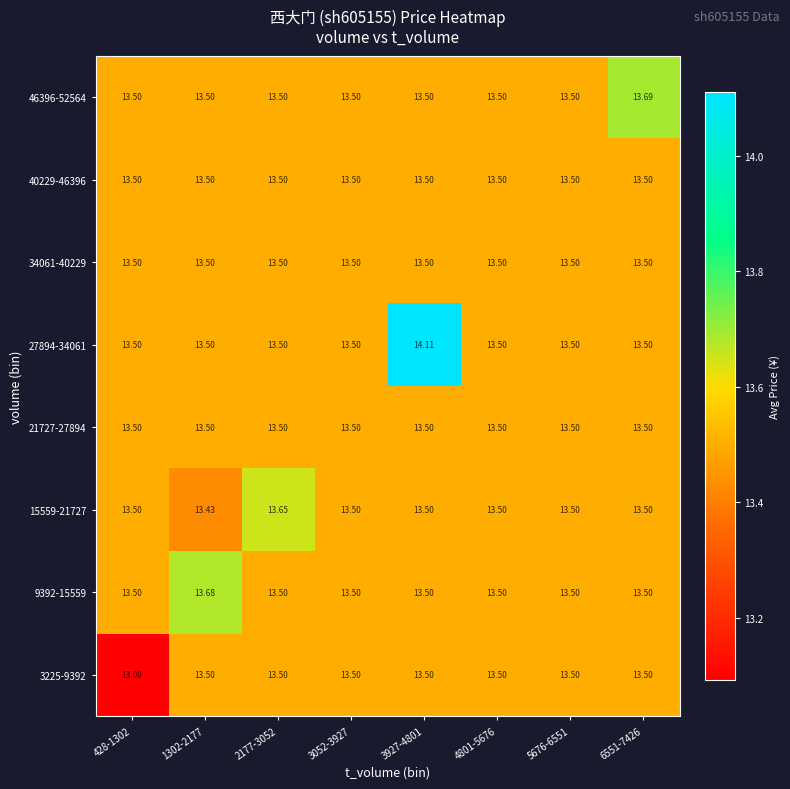

Is the value of 3225-9392 at 428-1302 greater than the value of 46396-52564 at 1302-2177?

No